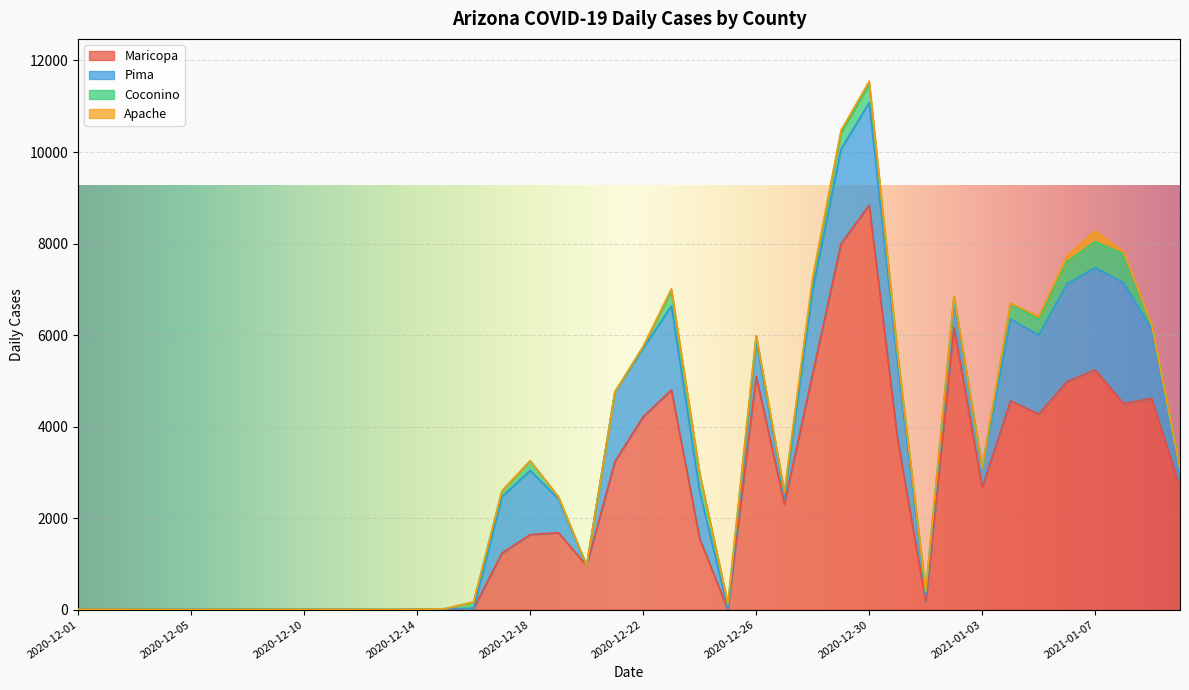

The value of Apache at 2020-12-20 is 0. True or false?

True